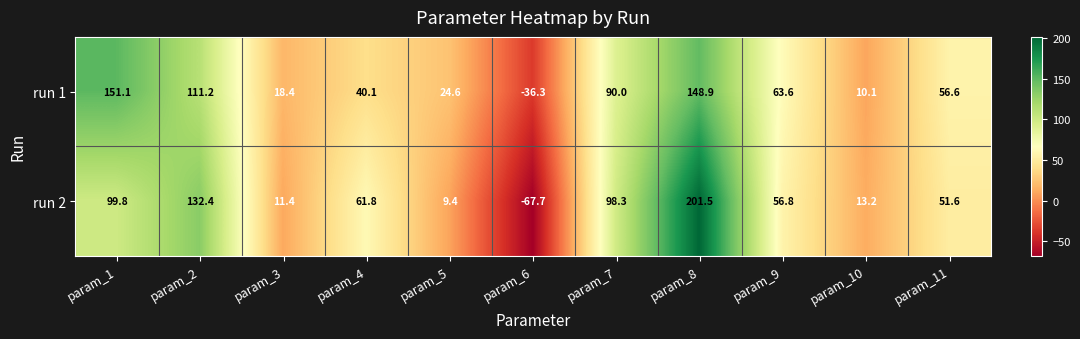

Reading left to right, list all the values displayed in this chart.

run 1: 151.1	111.2	18.4	40.1	24.6	-36.3	90.0	148.9	63.6	10.1	56.6
run 2: 99.8	132.4	11.4	61.8	9.4	-67.7	98.3	201.5	56.8	13.2	51.6